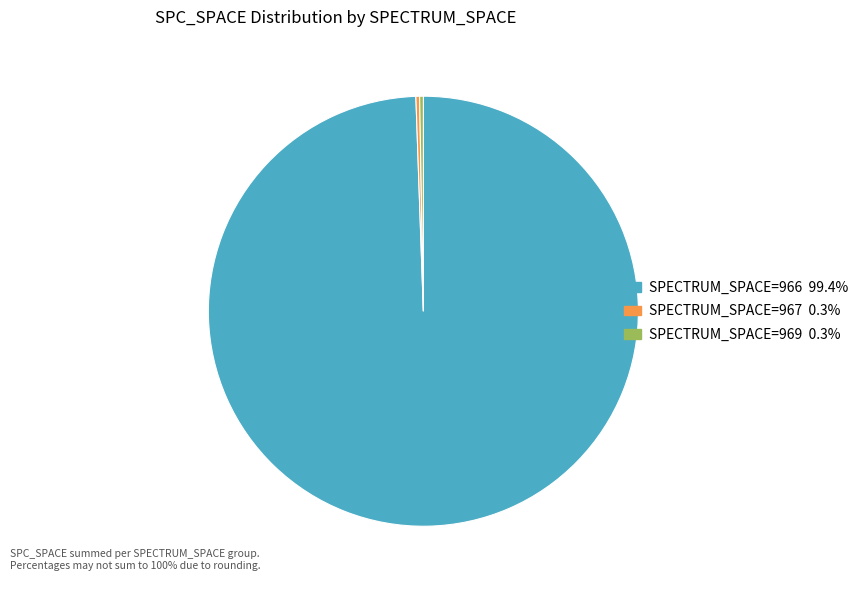

Is there a majority slice in this chart?

Yes